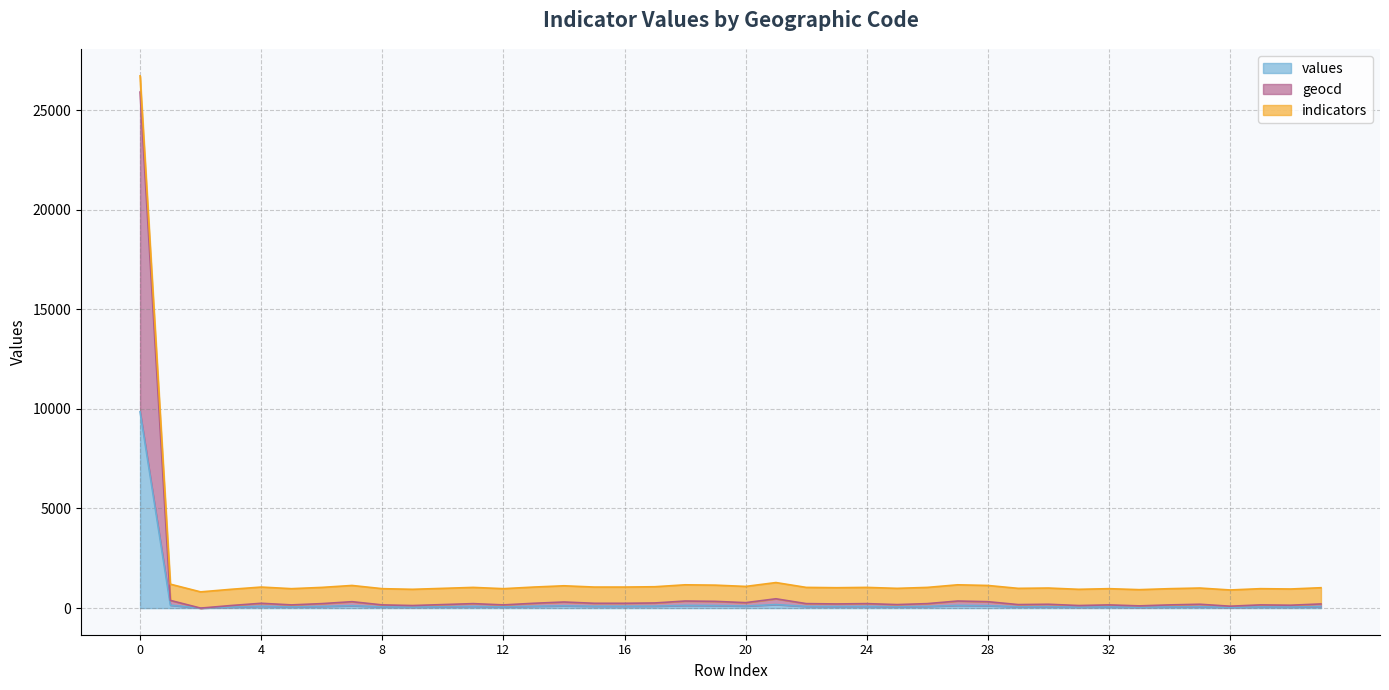

True or false: geocd has more than 1 interior local peaks.

True